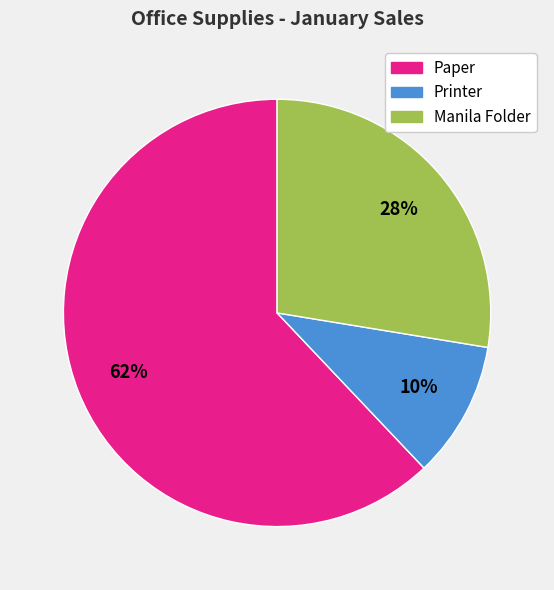

Does Paper represent more than half of the total?

Yes